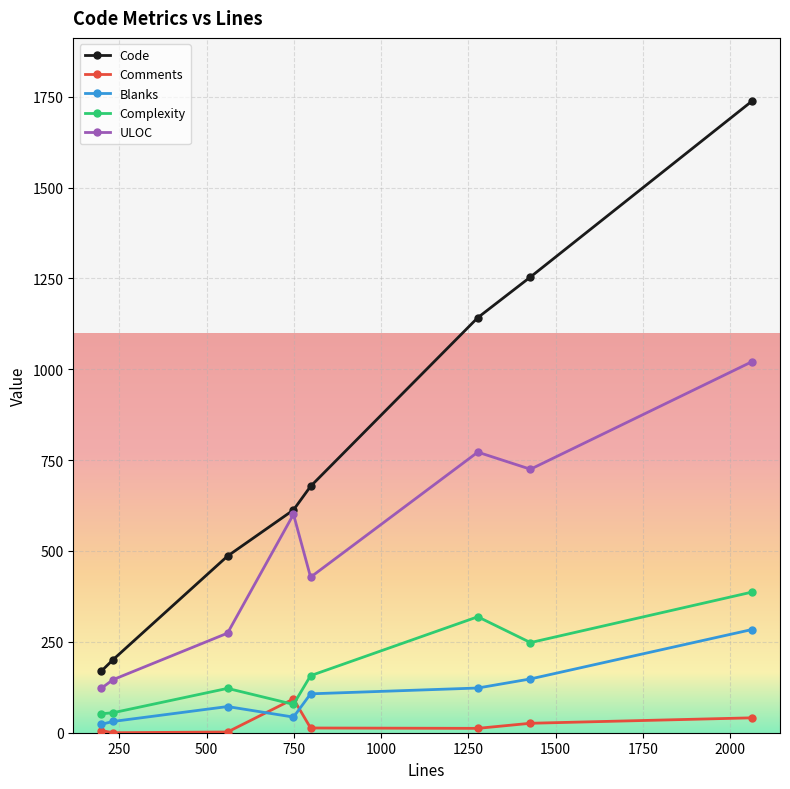

What is the maximum value for Complexity?

387